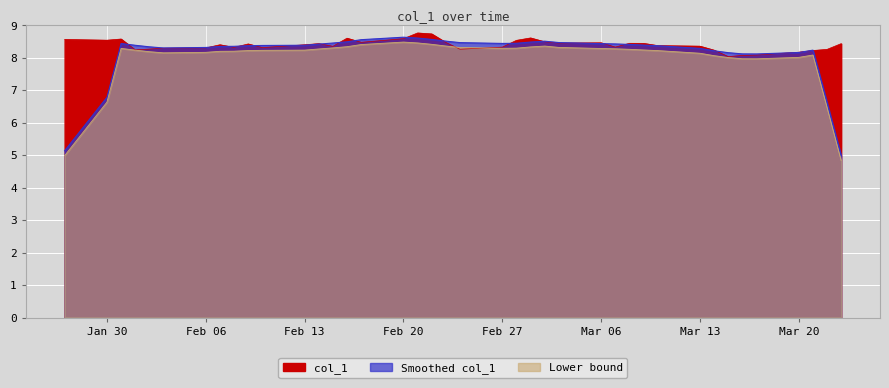

How many interior local peaks (higher than both neighbors) does the data have?

9